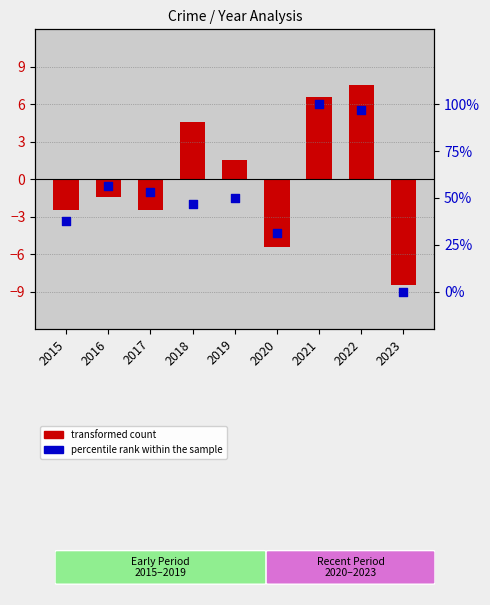

What are all the series names shown in the legend?

transformed count, percentile rank within the sample